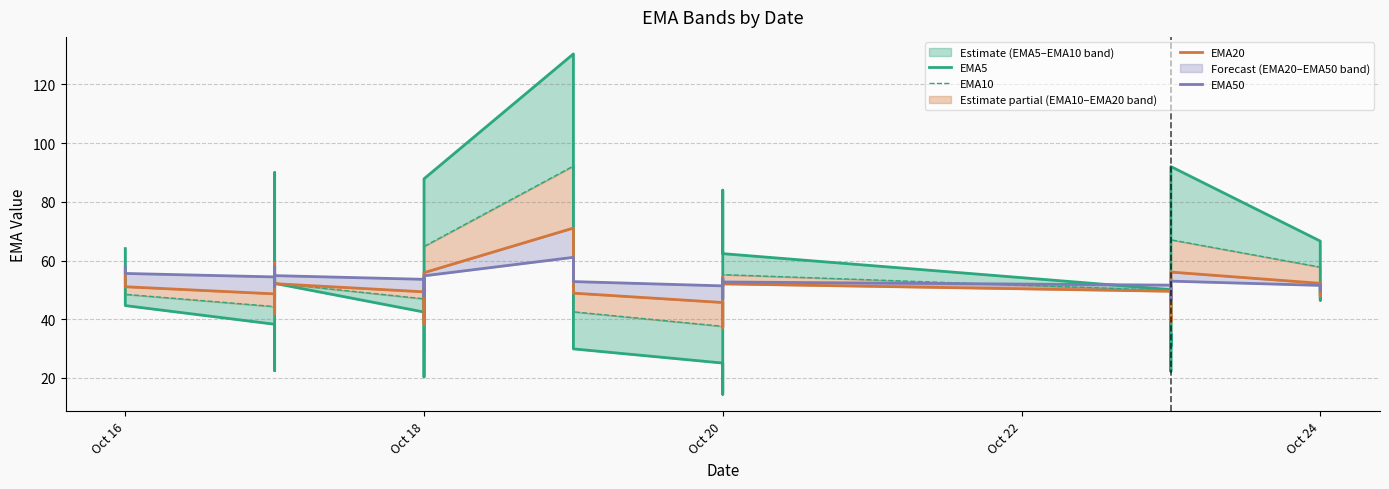

How many interior local valleys does the EMA20 series have?

9